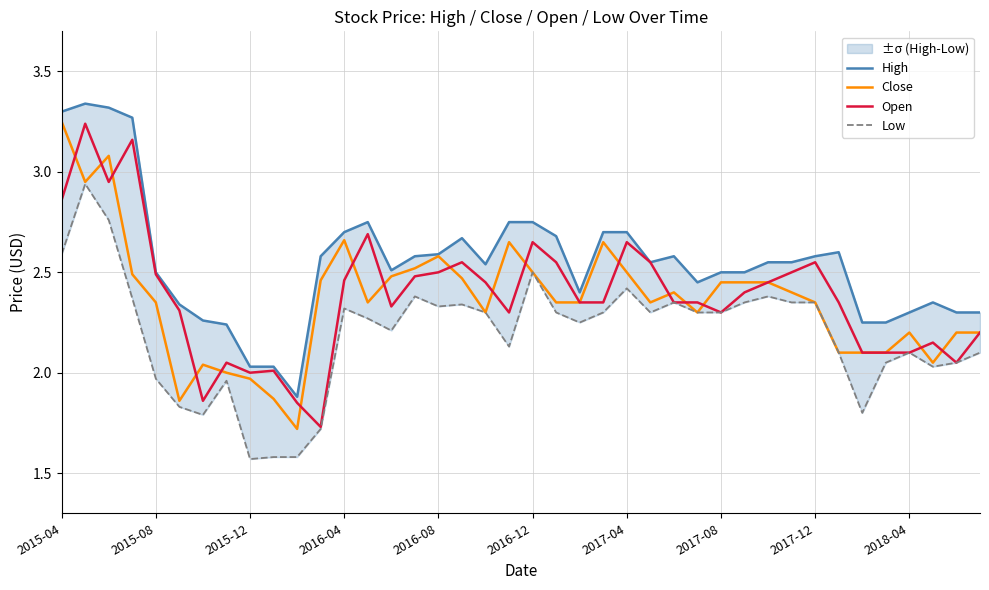

What is the difference between the highest and lowest values at 30?

0.2